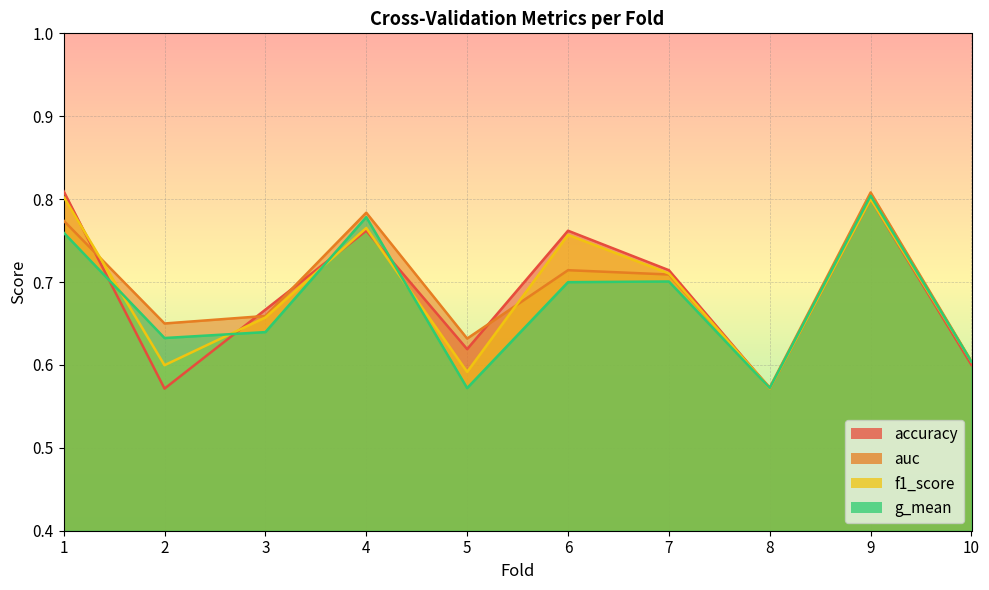

What are all the series names shown in the legend?

accuracy, auc, f1_score, g_mean